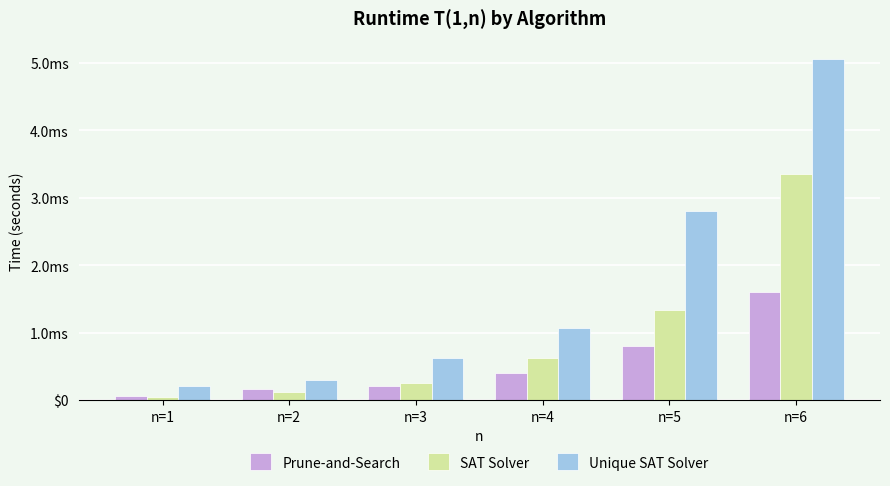

Between n=1 and n=4, which series saw the biggest shift?

Unique SAT Solver